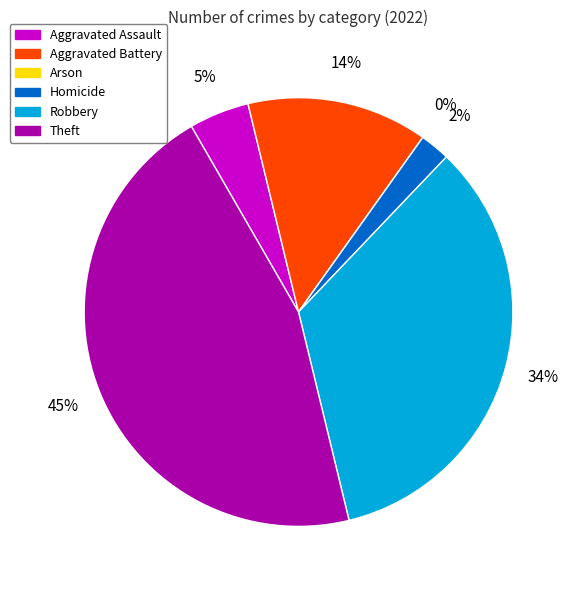

Rank the categories by value from highest to lowest.

Theft, Robbery, Aggravated Battery, Aggravated Assault, Homicide, Arson